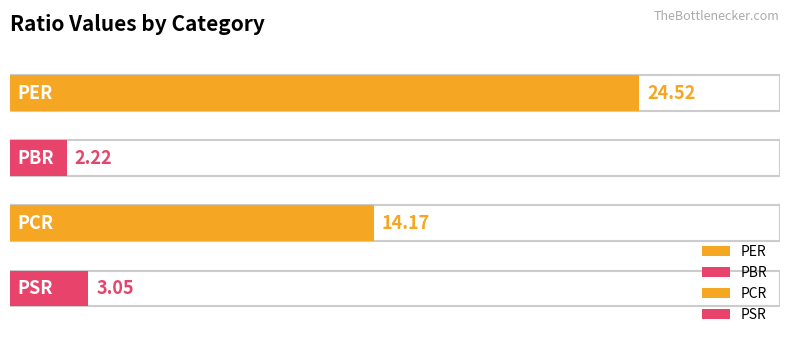

What is the difference between the maximum and minimum values?

22.3